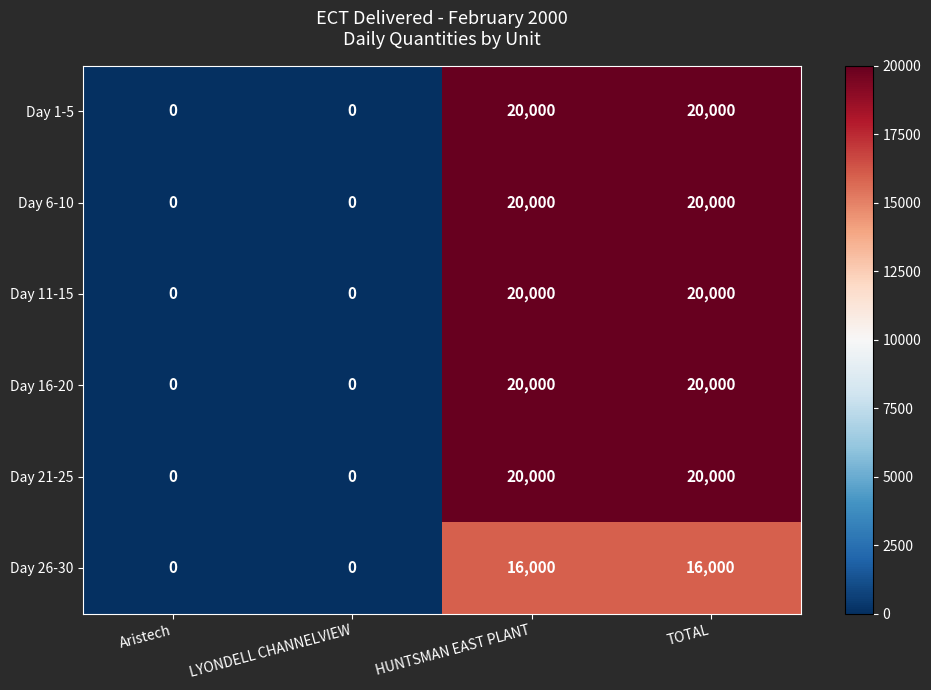

What is the difference between the maximum and minimum values in the Day 1-5 series?

20000